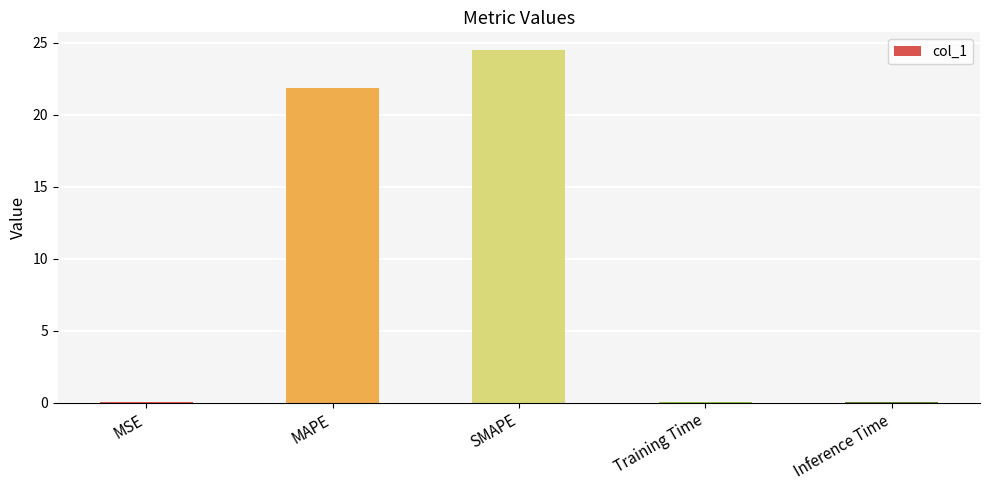

What is the greatest value displayed?

24.5